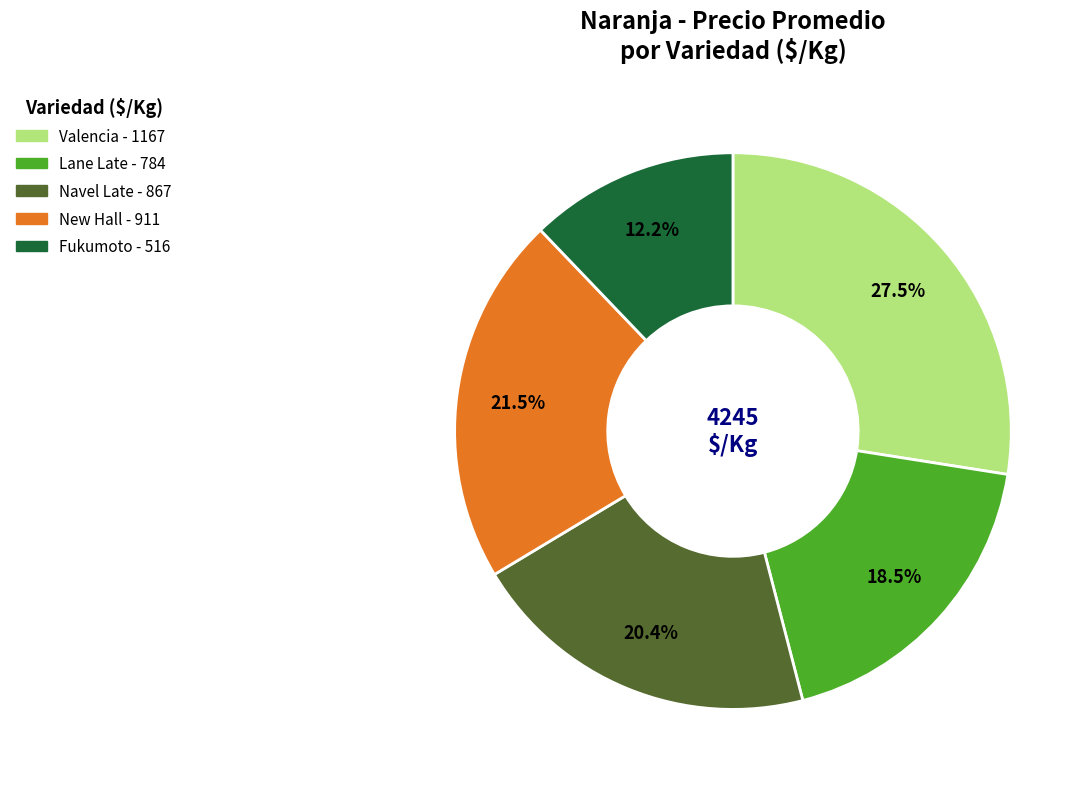

Is the sum of Valencia and New Hall greater than half?

No